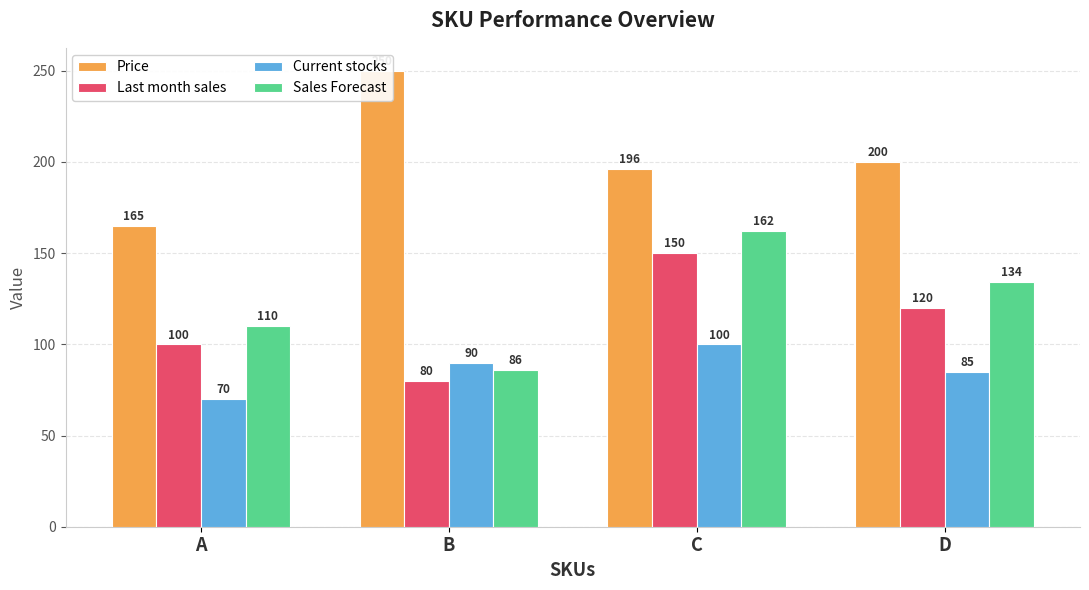

How many bars are there in each group?

4